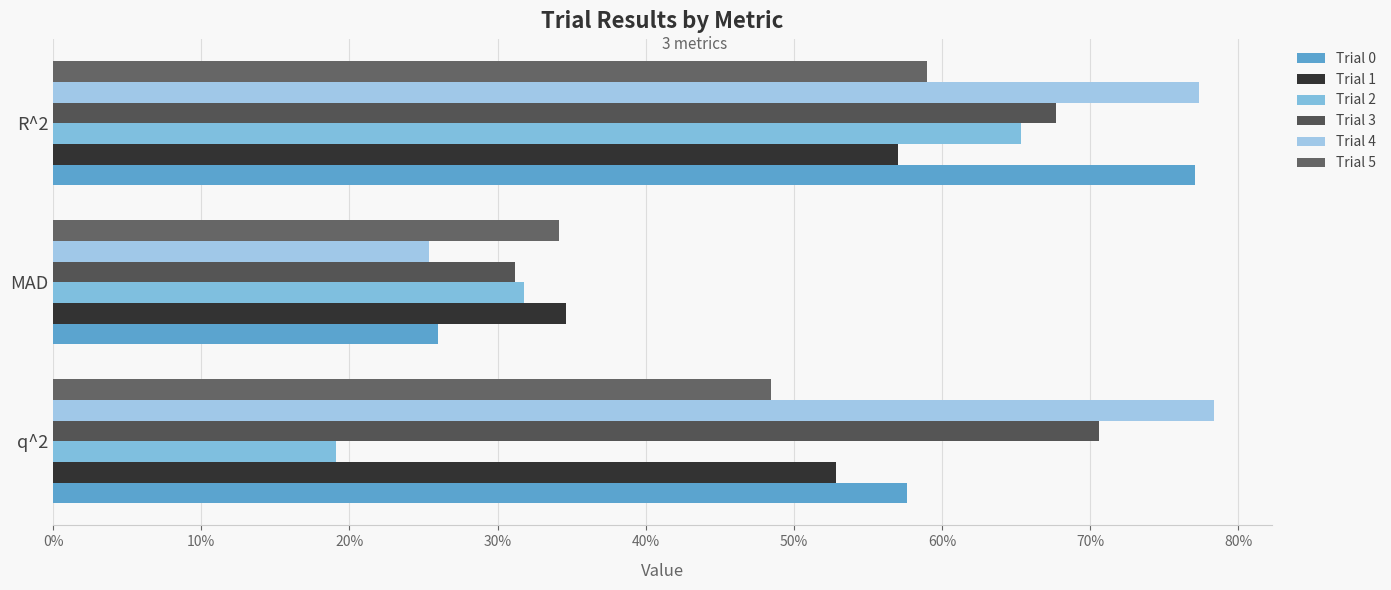

Does the chart contain stacked bars?

No